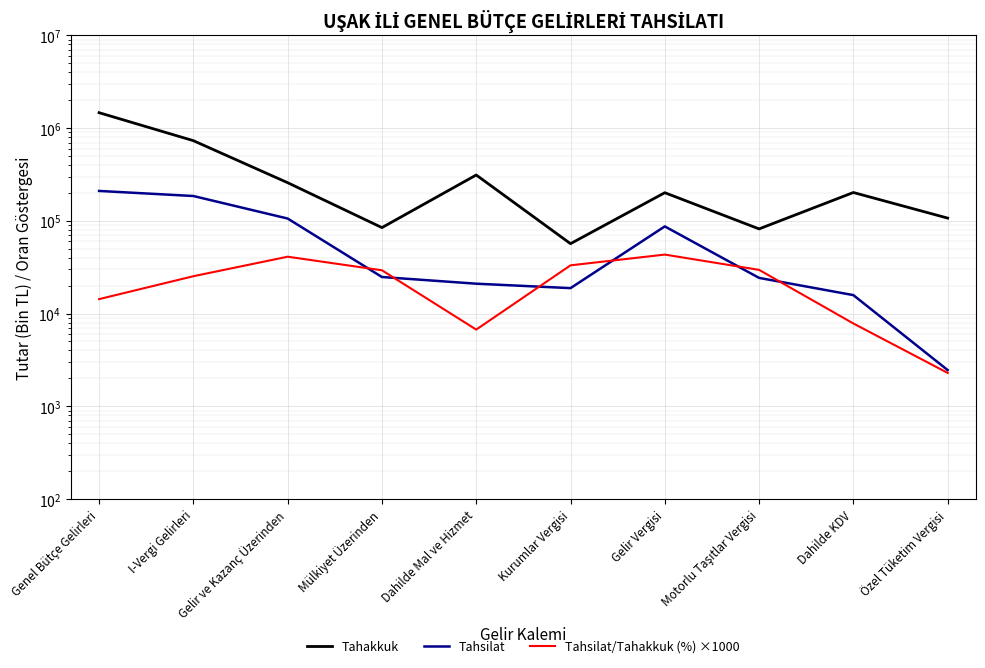

What is the spread (max minus min) of values at Özel Tüketim Vergisi?

104845